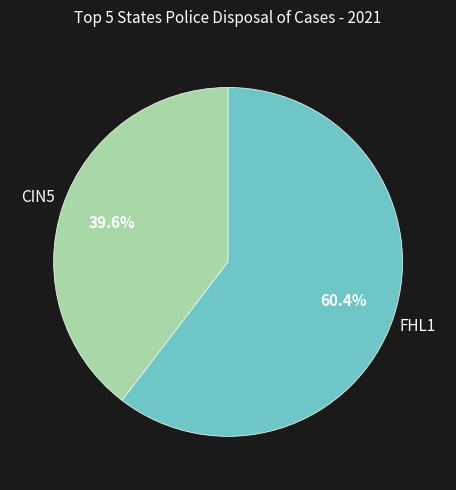

Is there a majority slice in this chart?

Yes